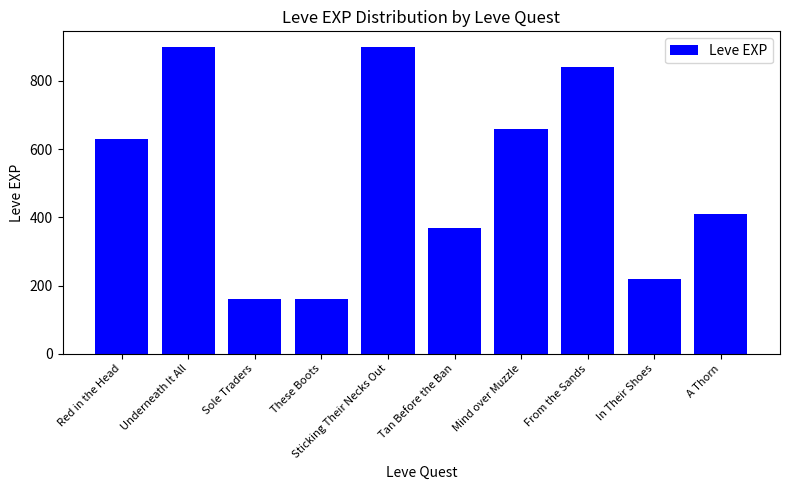

Which has a higher value, Mind over Muzzle or In Their Shoes?

Mind over Muzzle